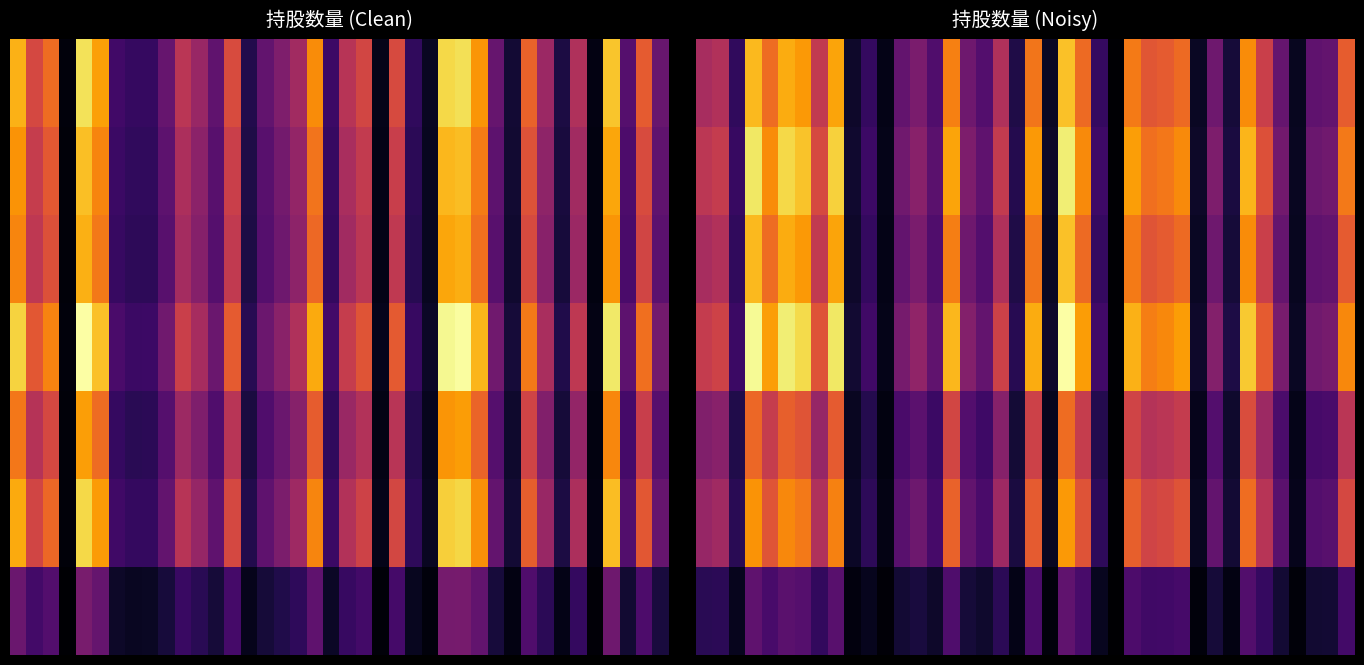

How many categories are shown in the chart?

40